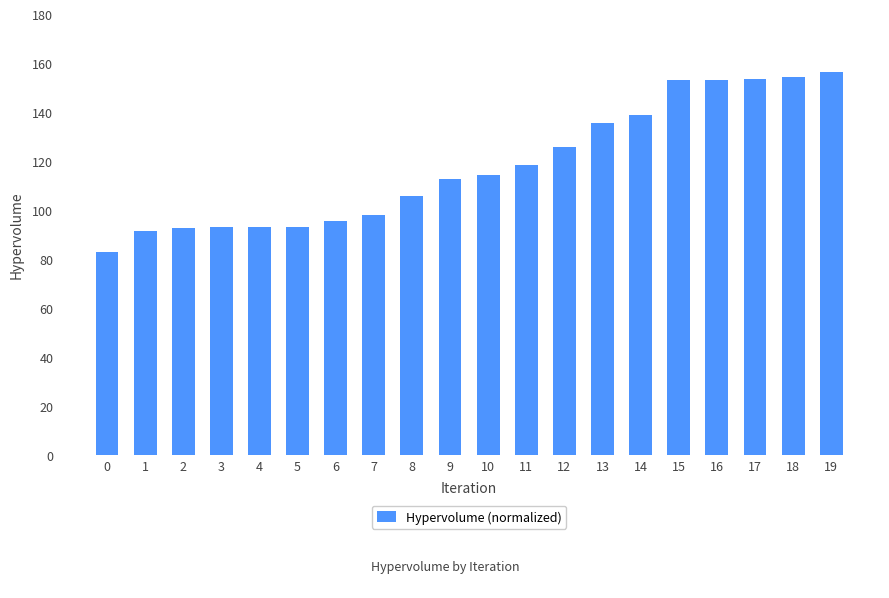

What is the maximum value shown in the chart?

156.3